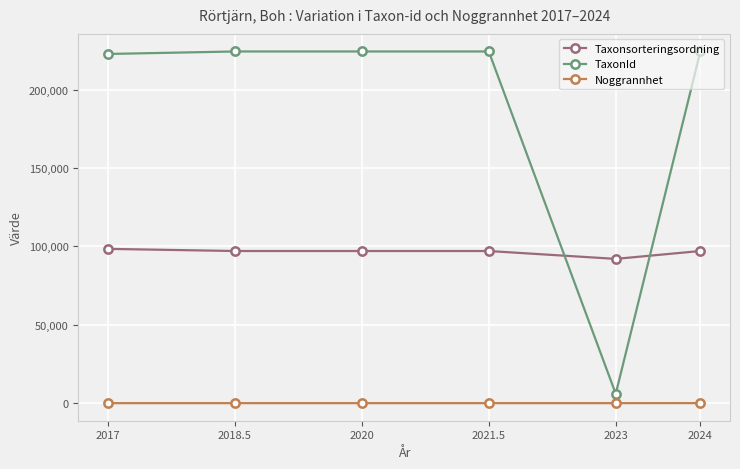

True or false: Noggrannhet and Taxonsorteringsordning intersect in this chart.

False